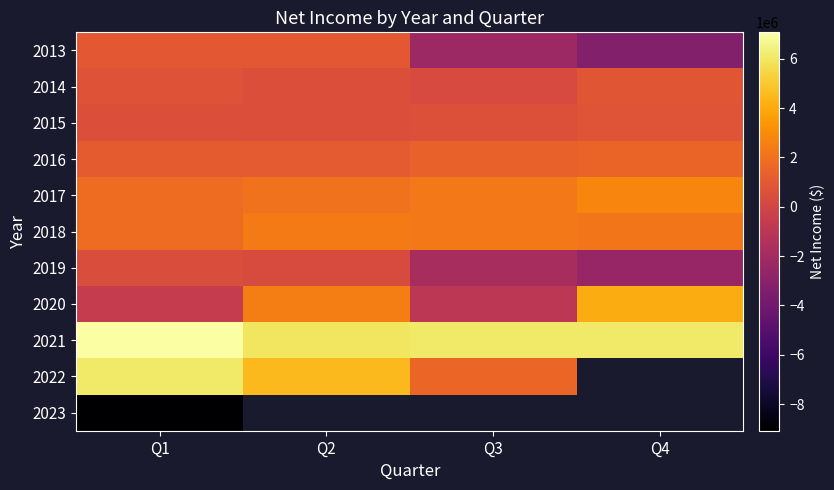

What is the difference between the highest and lowest values at Q1?

16144000.0